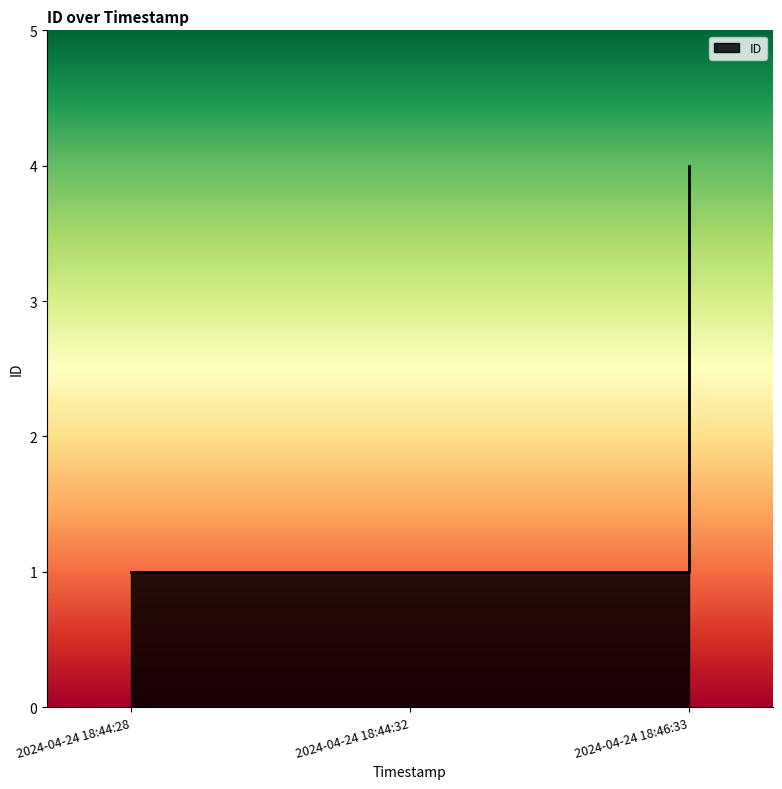

Rank the categories by value from highest to lowest.

2024-04-24 18:46:33, 2024-04-24 18:44:28, 2024-04-24 18:44:32